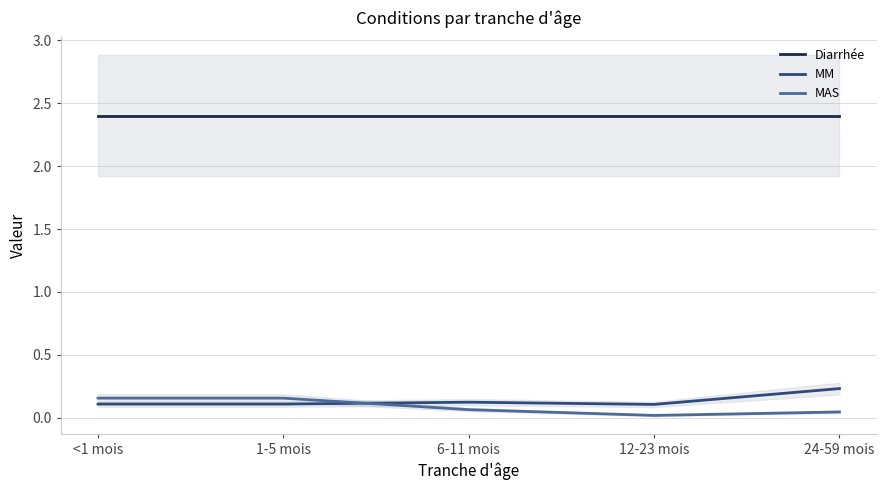

True or false: Diarrhée and MM intersect in this chart.

False